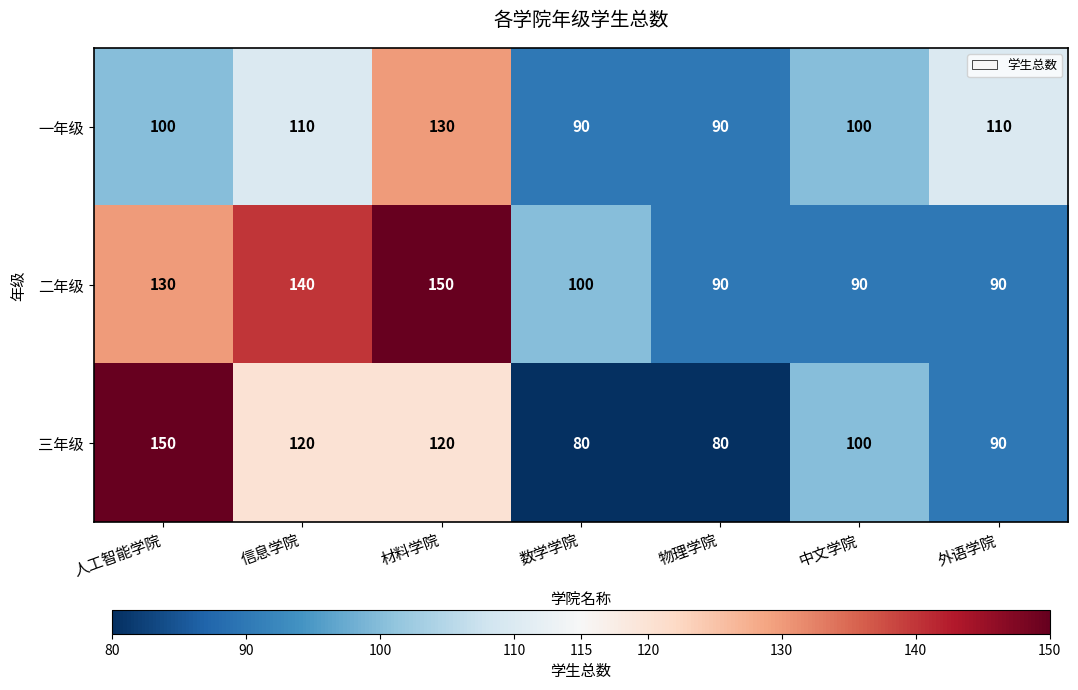

What is the sum of the 二年级 values at 材料学院 and 外语学院?

240